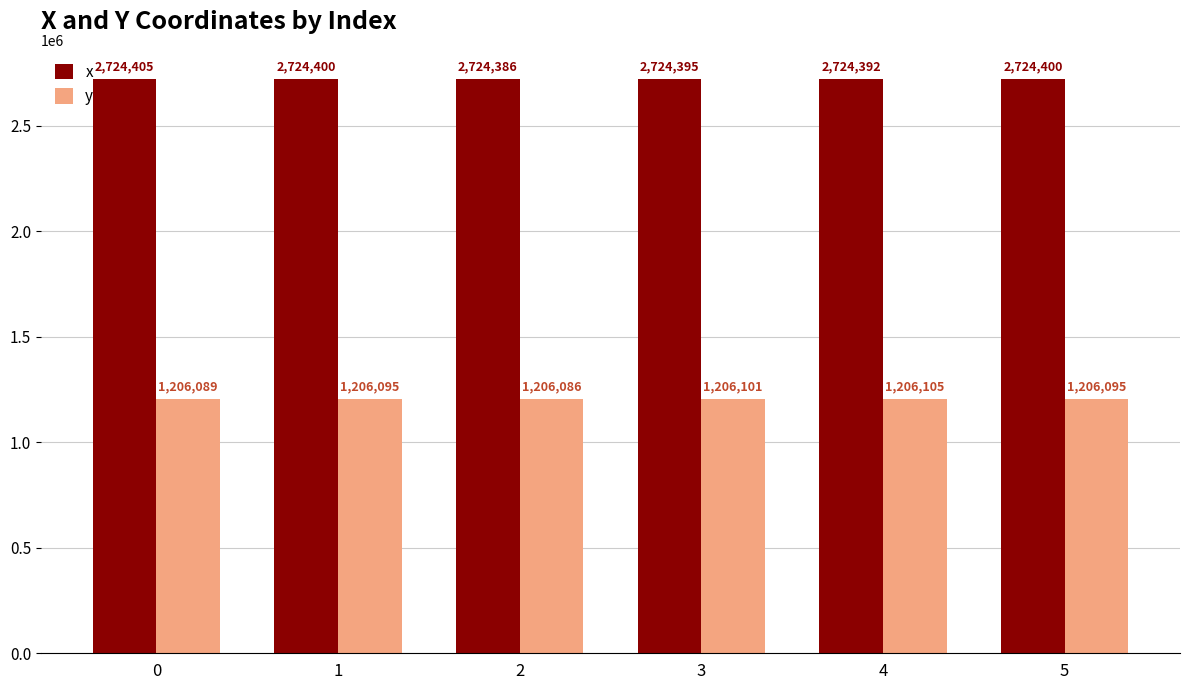

Where is x nearest to the value 2724395?

3